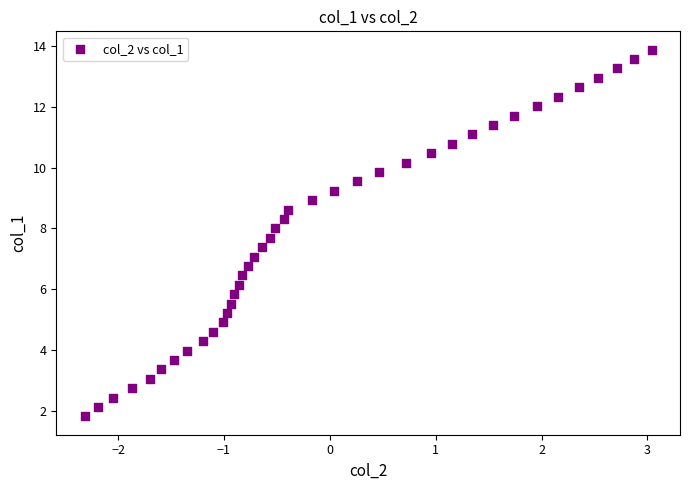

What is the range of Y values (max minus min)?

12.1